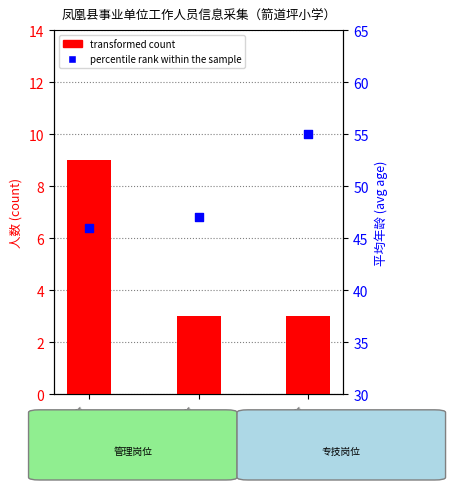

Which series has the largest Y range (max minus min)?

percentile rank within the sample